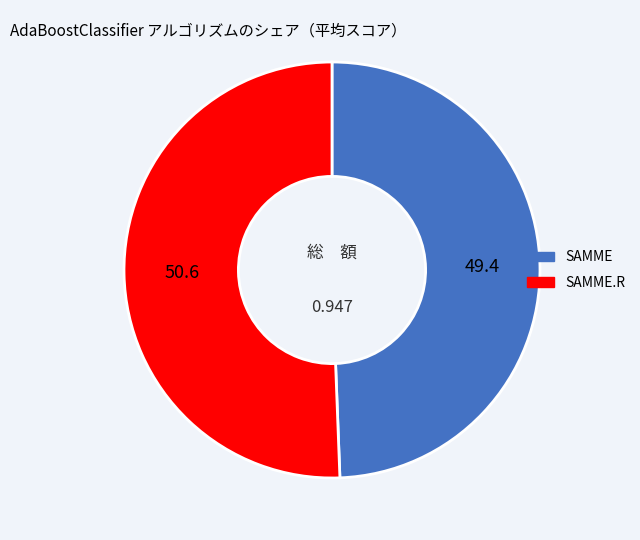

How many slices are in this pie chart?

2